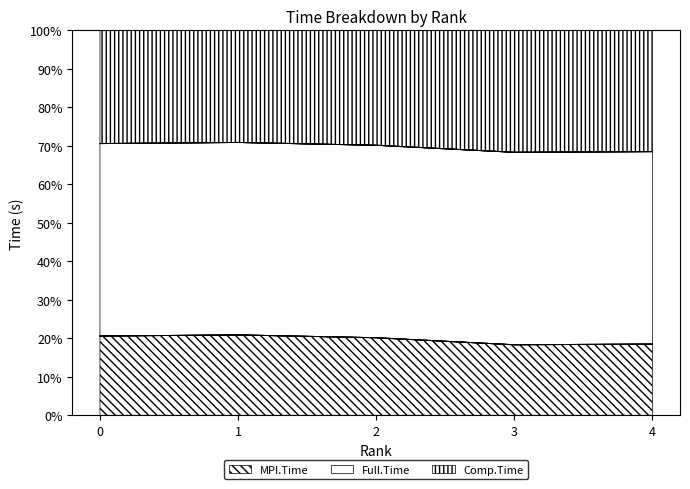

True or false: Comp.Time and MPI.Time intersect in this chart.

False